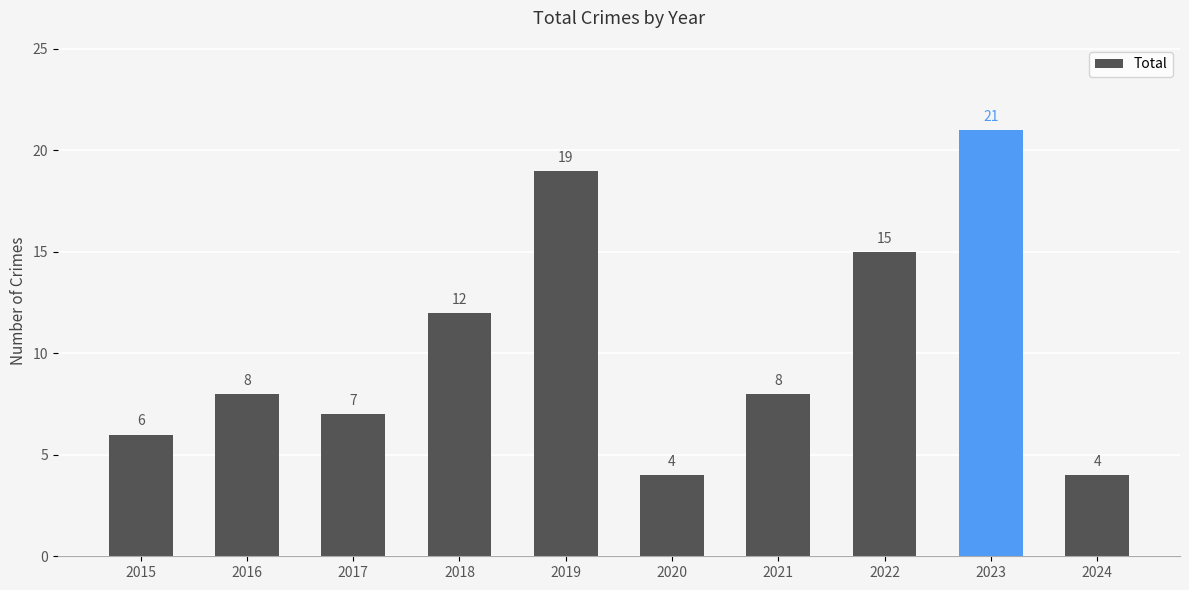

Reading right to left, transcribe all the data shown in this chart.

4	21	15	8	4	19	12	7	8	6